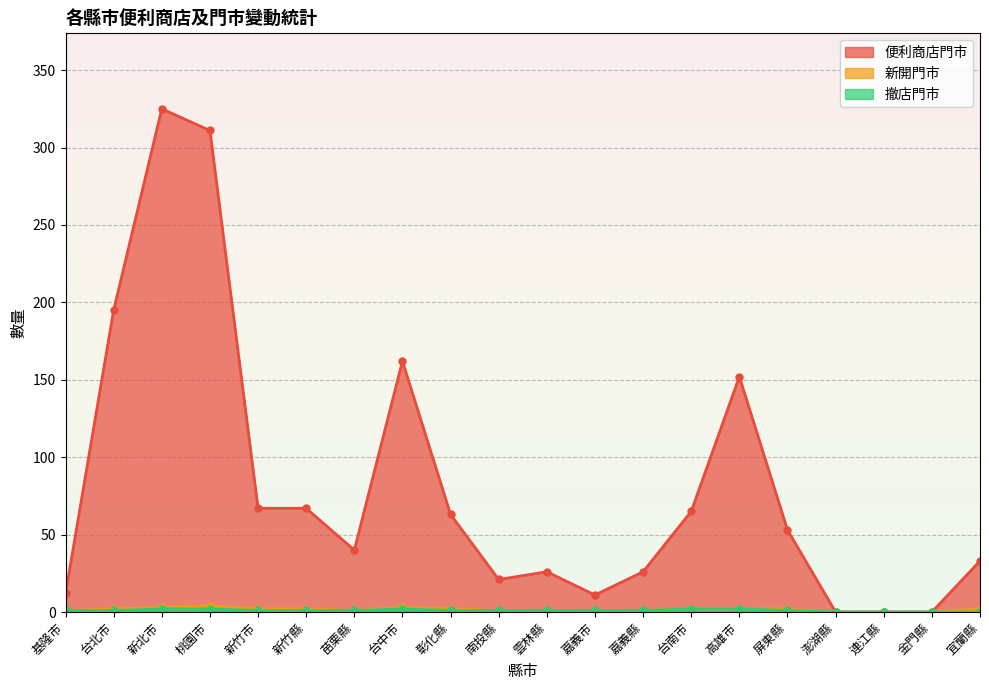

Which category has the highest value across all series?

新北市